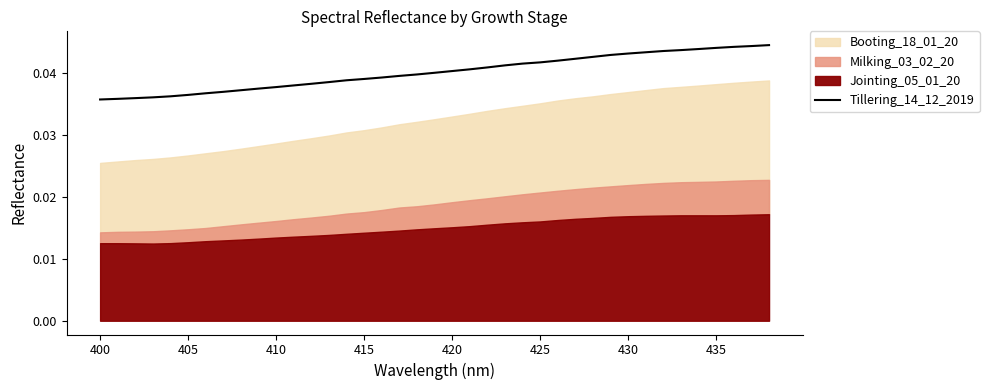

Is it true that Tillering_14_12_2019 equals 0.1 at 410?

False